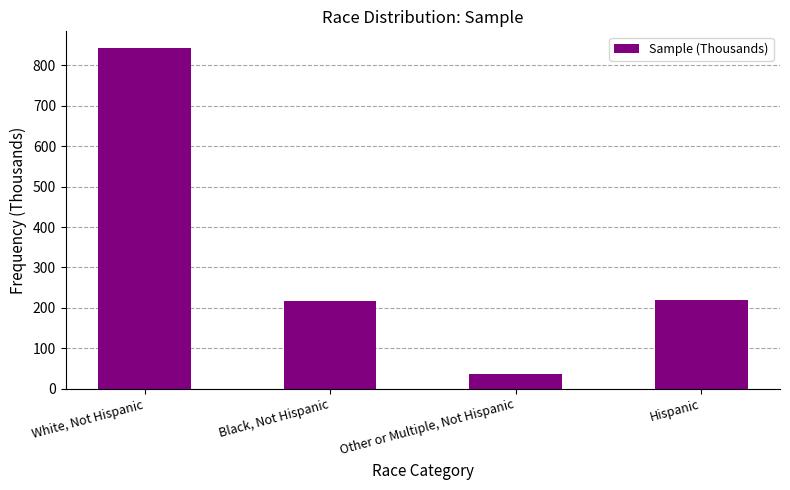

The value at Black, Not Hispanic is 336. True or false?

False